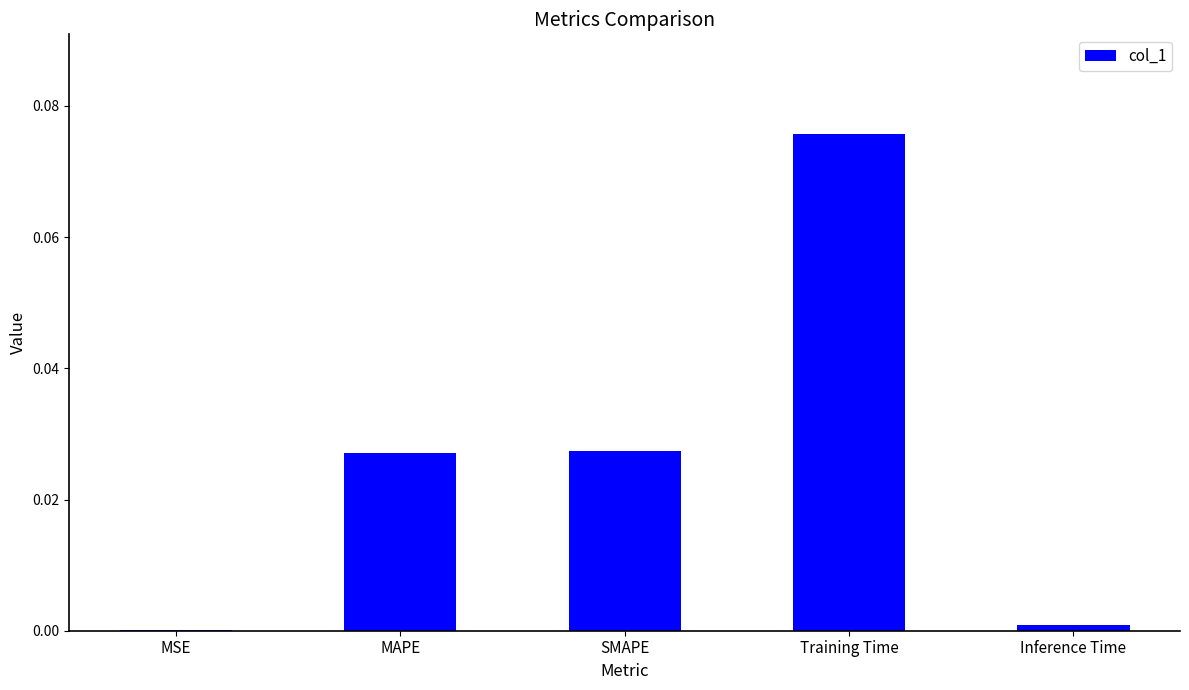

The chart shows a value of 0.0 at SMAPE. True or false?

True